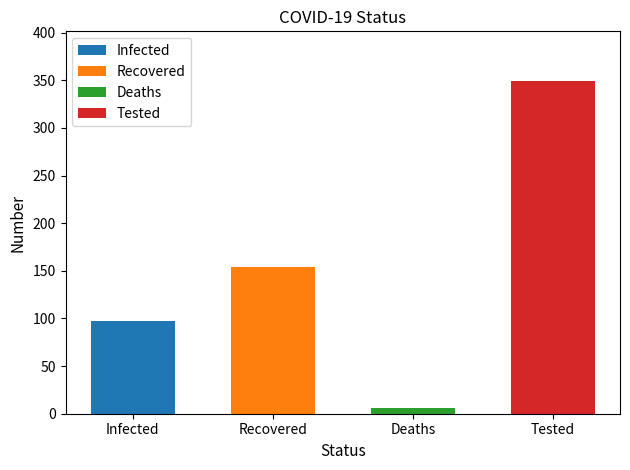

Between Infected and Recovered, which is larger?

Recovered